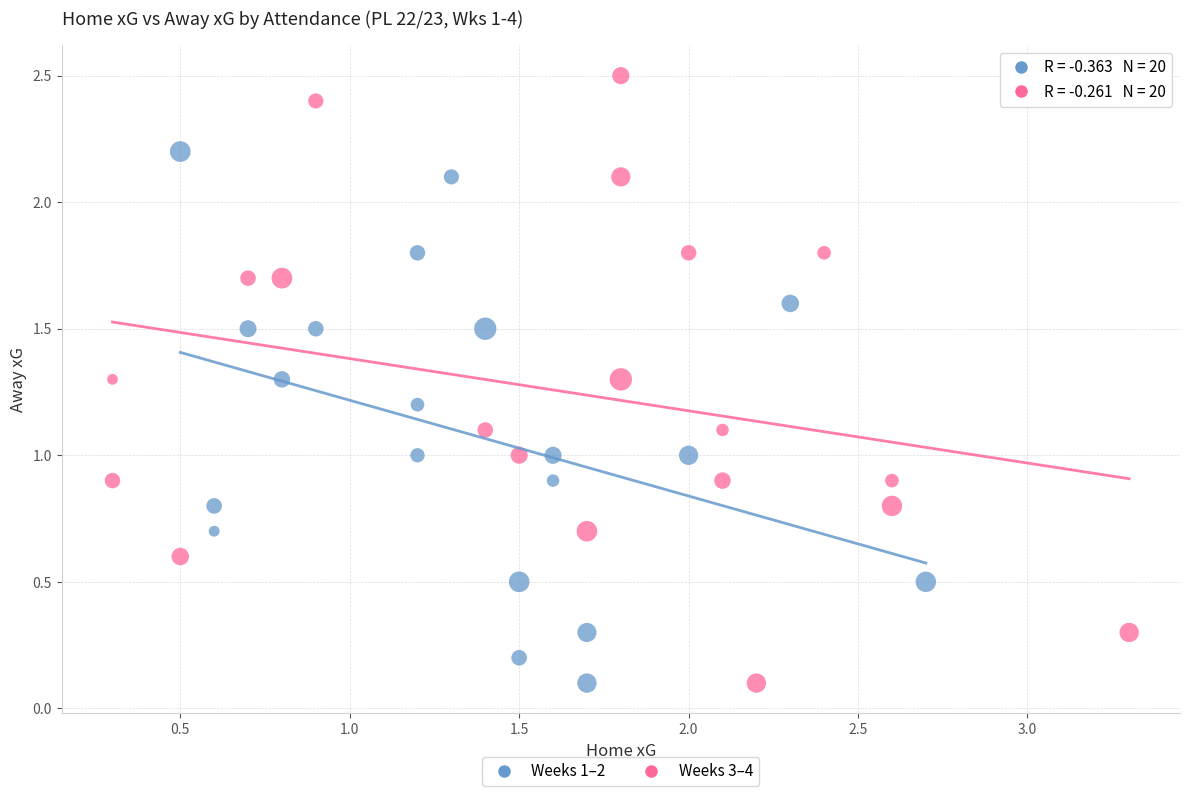

Which series has the largest Y range (max minus min)?

Weeks 3–4